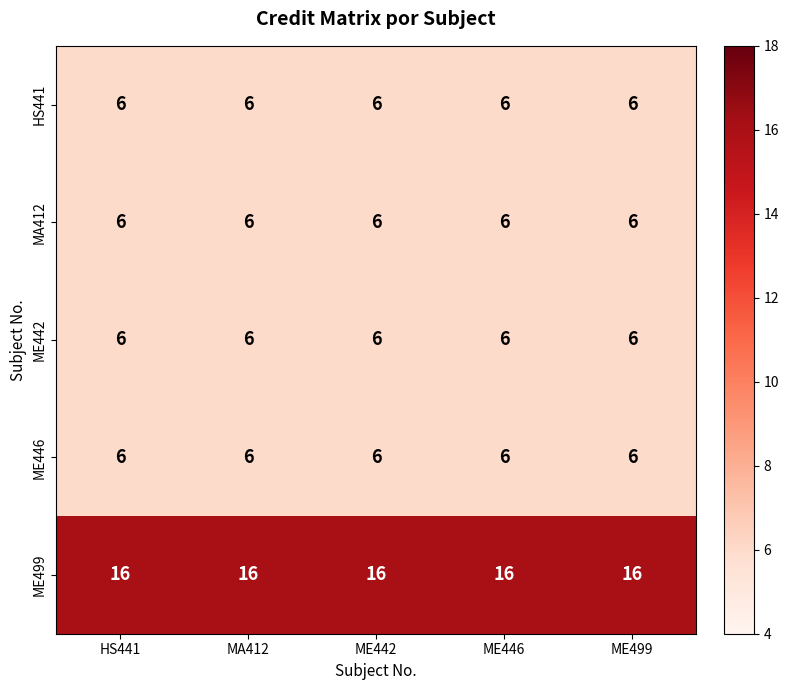

What is the spread (max minus min) of values at ME499?

10